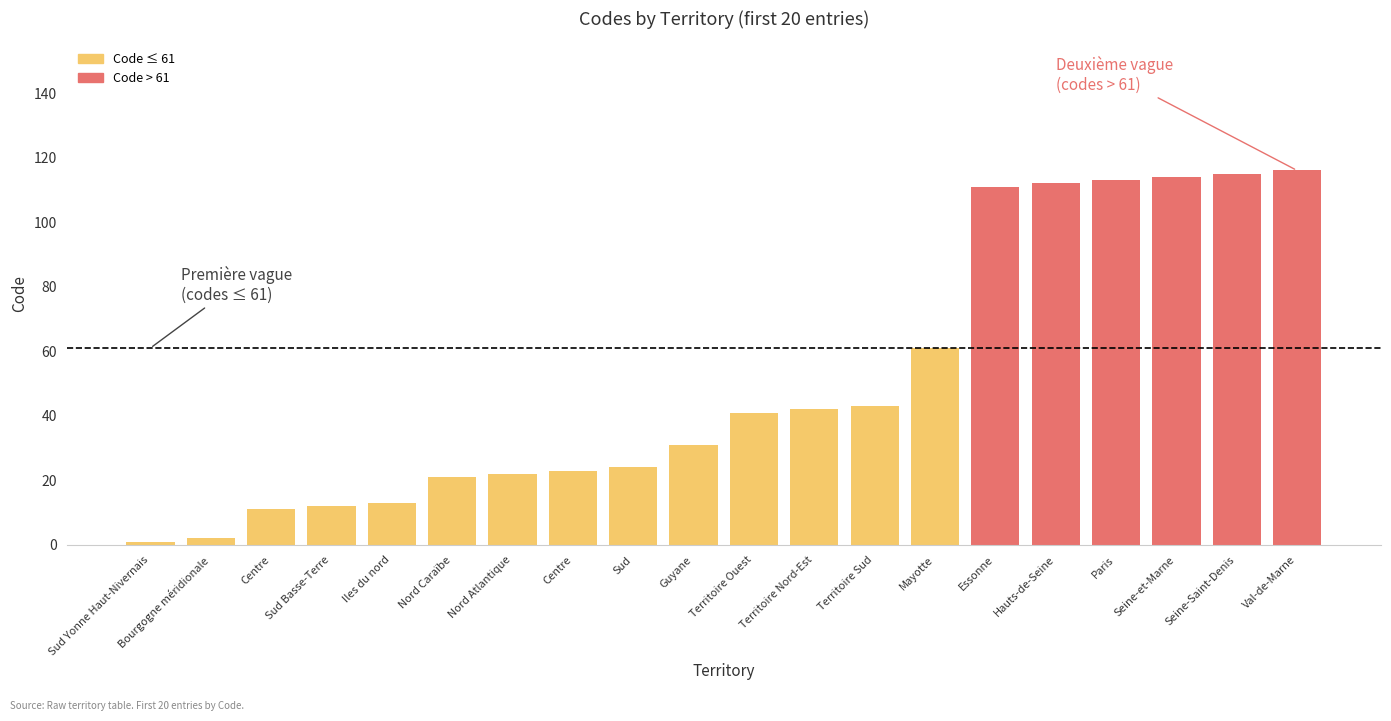

How many data points are above 41?

9